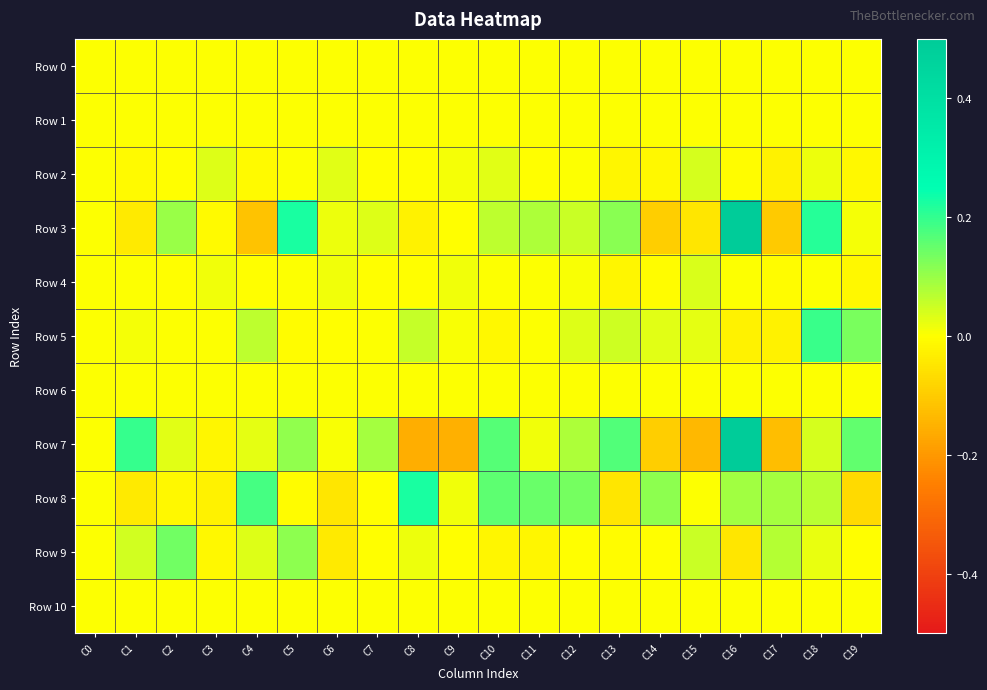

Rank the series at C2 from lowest to highest value.

Row 8, Row 2, Row 4, Row 0, Row 1, Row 6, Row 10, Row 5, Row 7, Row 3, Row 9